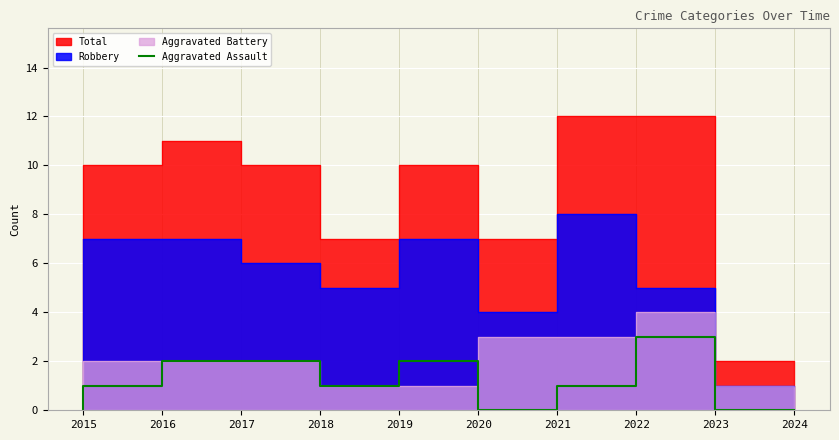

Reading right to left, what are all the values shown in this chart?

2024=0	2023=3	2022=1	2021=0	2020=2	2019=1	2018=2	2017=2	2016=1	2015=0